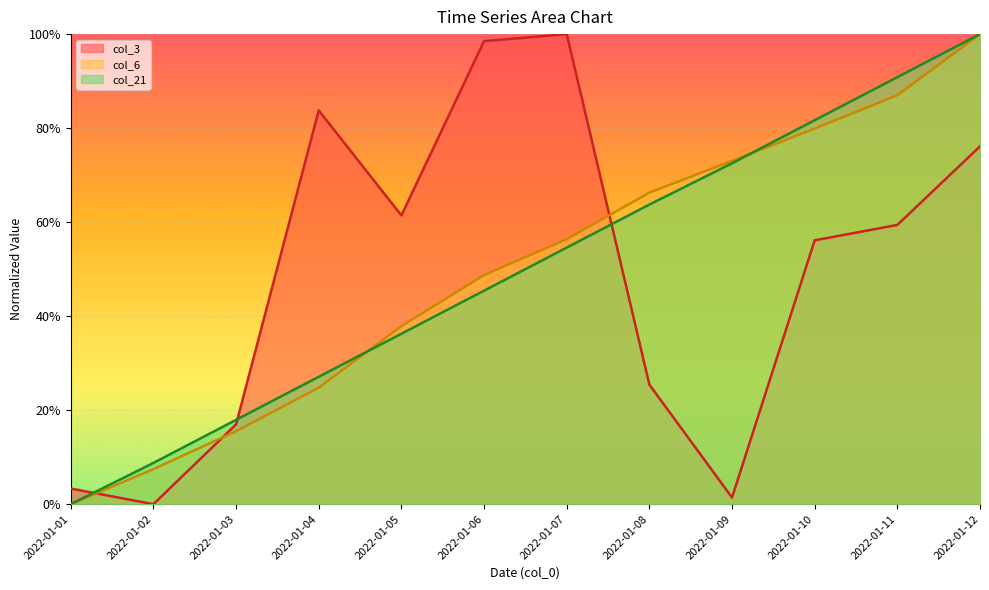

What is the value of the col_3 point at the 4th from the left?

83.8